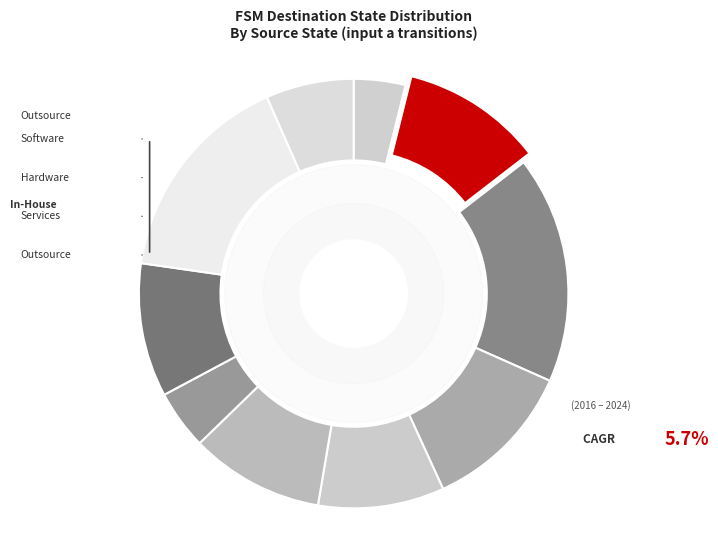

How many slices are in this pie chart?

10